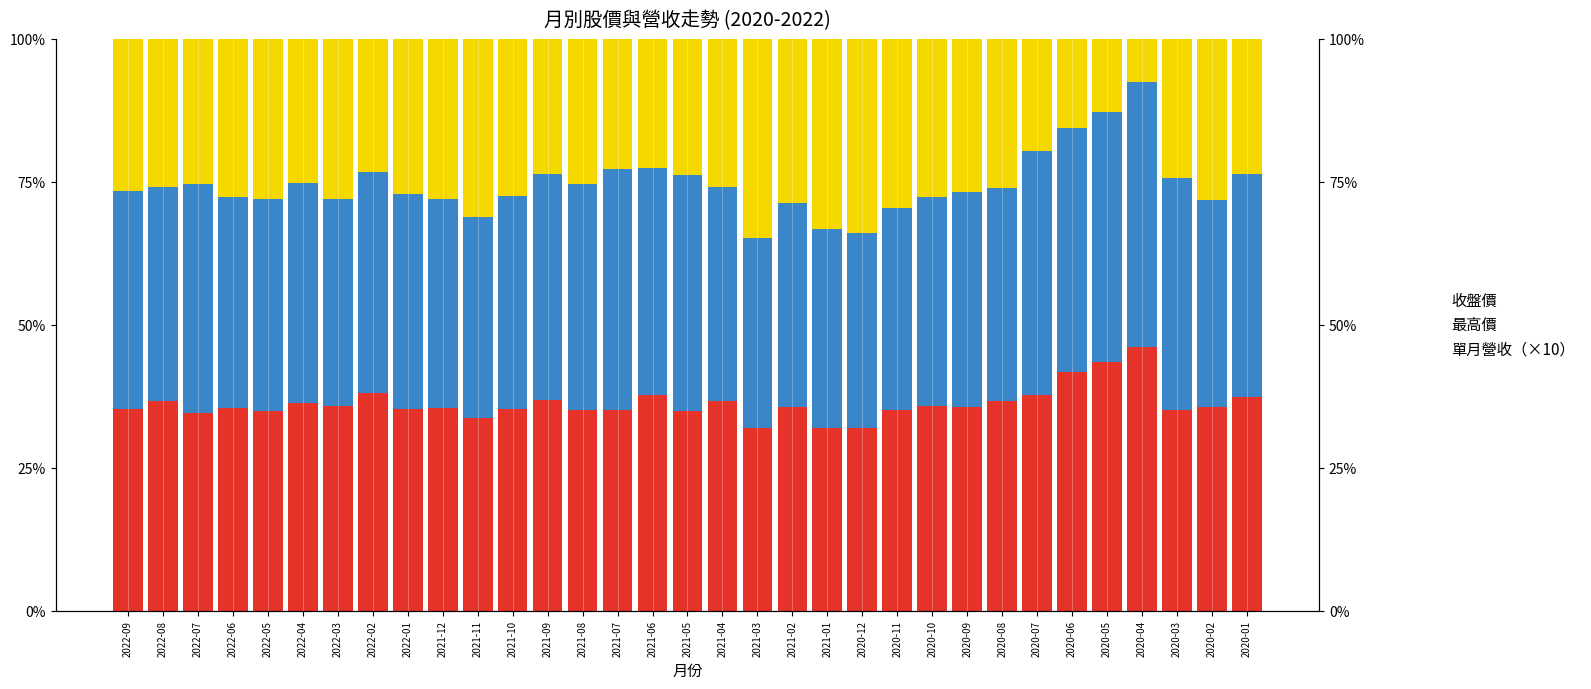

How many bars are there in total?

99